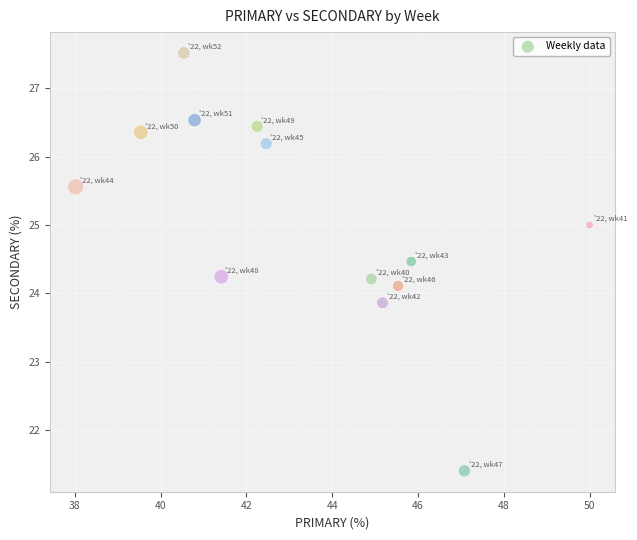

What is the range of X values (max minus min)?

12.0